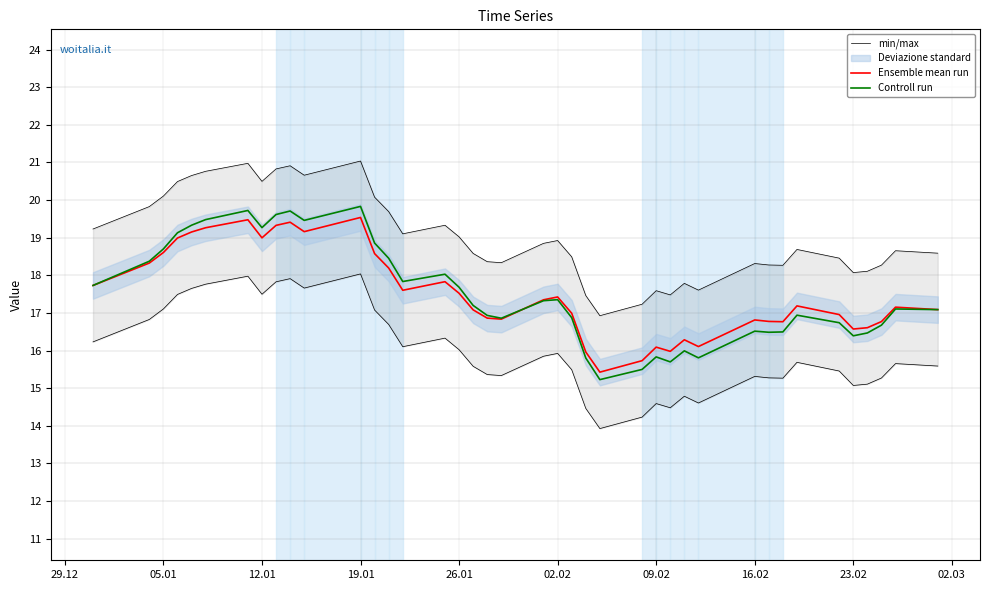

The Controll run series shows 32.7 at 02.02. True or false?

False